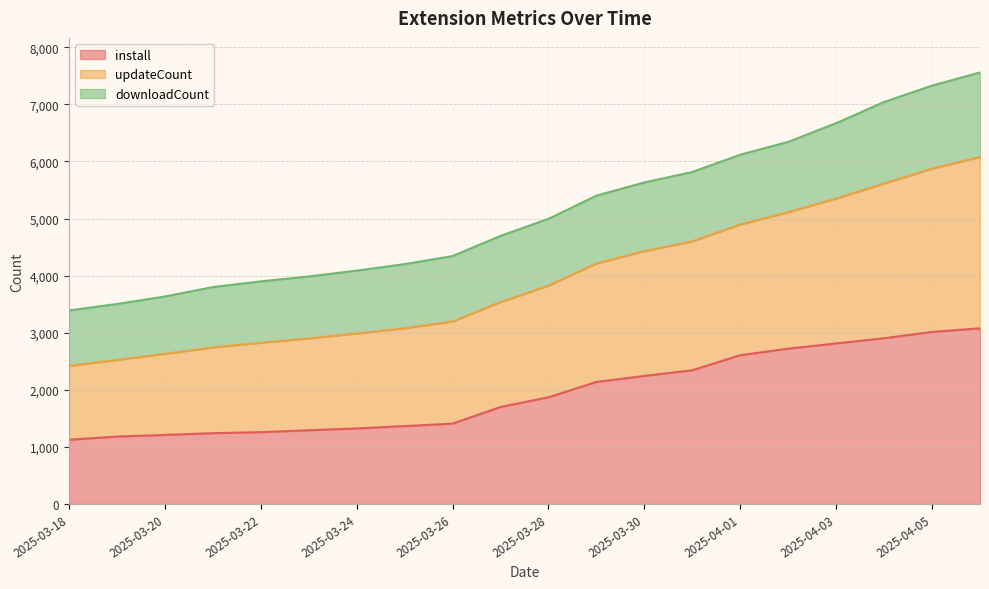

What is the maximum value for install?

3078